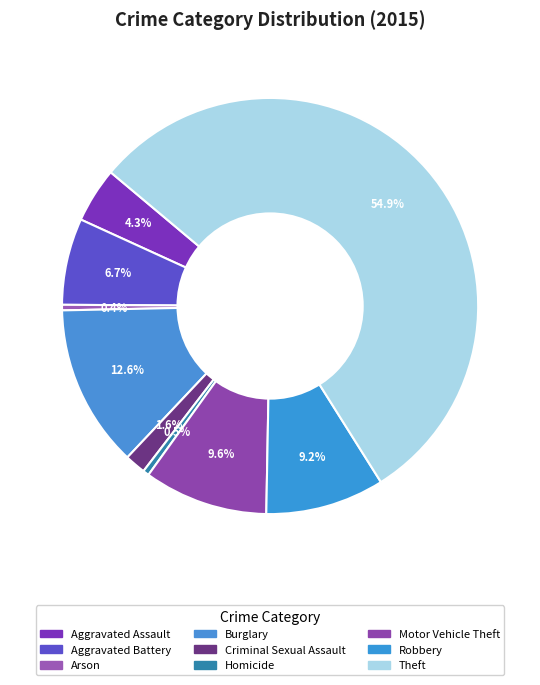

Does Theft account for over 50% of the chart?

Yes